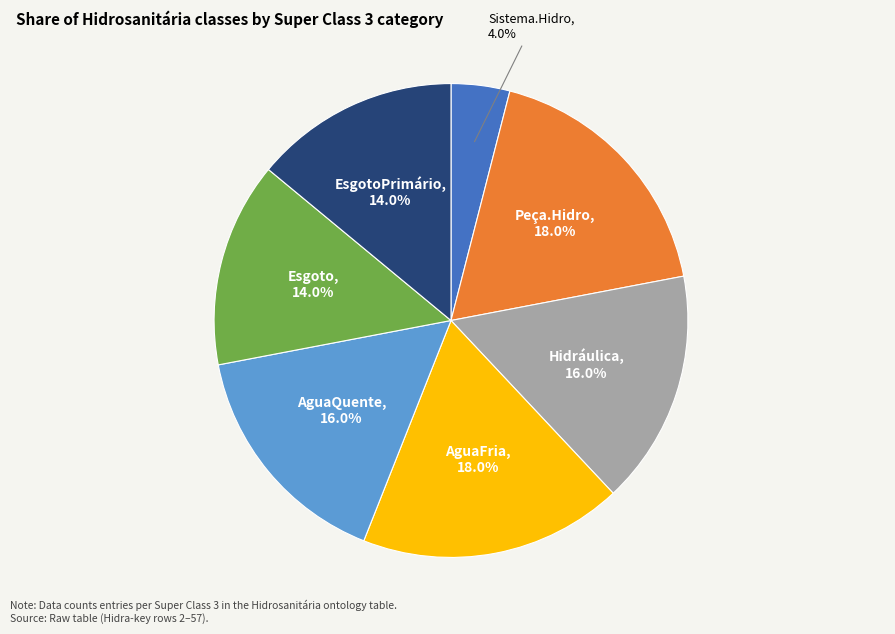

Is there any slice that represents more than half of the pie?

No